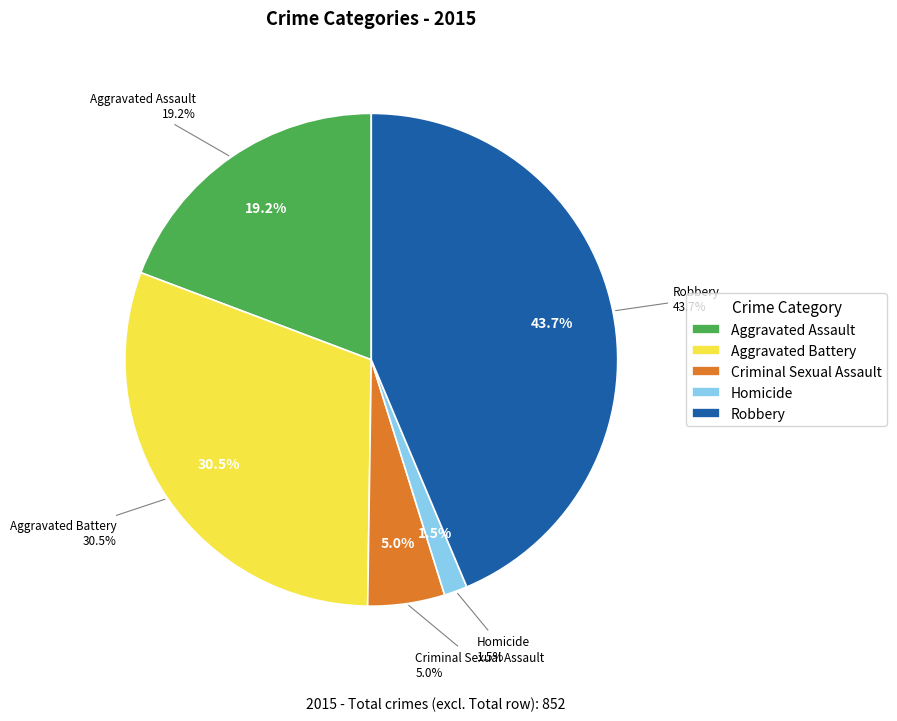

To the nearest percent, what is the average slice percentage?

20%